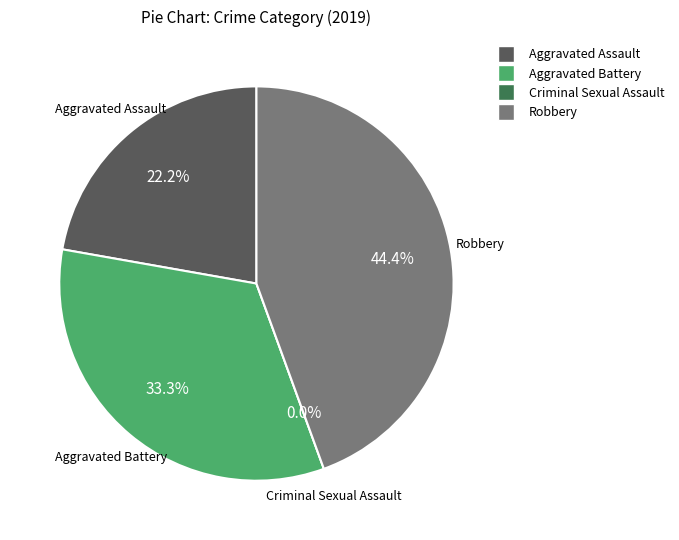

Does Criminal Sexual Assault account for over 50% of the chart?

No